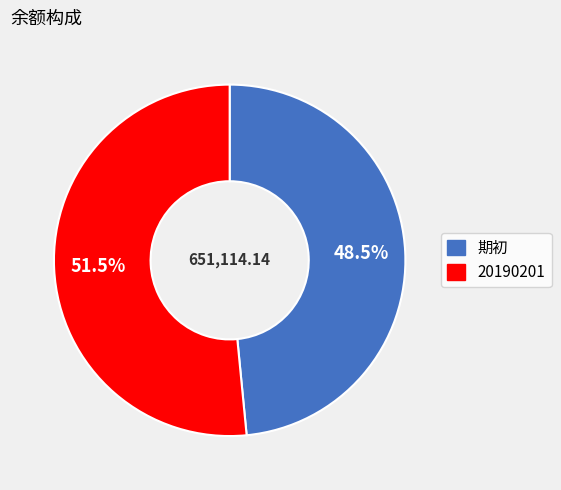

Approximately how many times larger is the value at 20190201 compared to 期初?

1.1